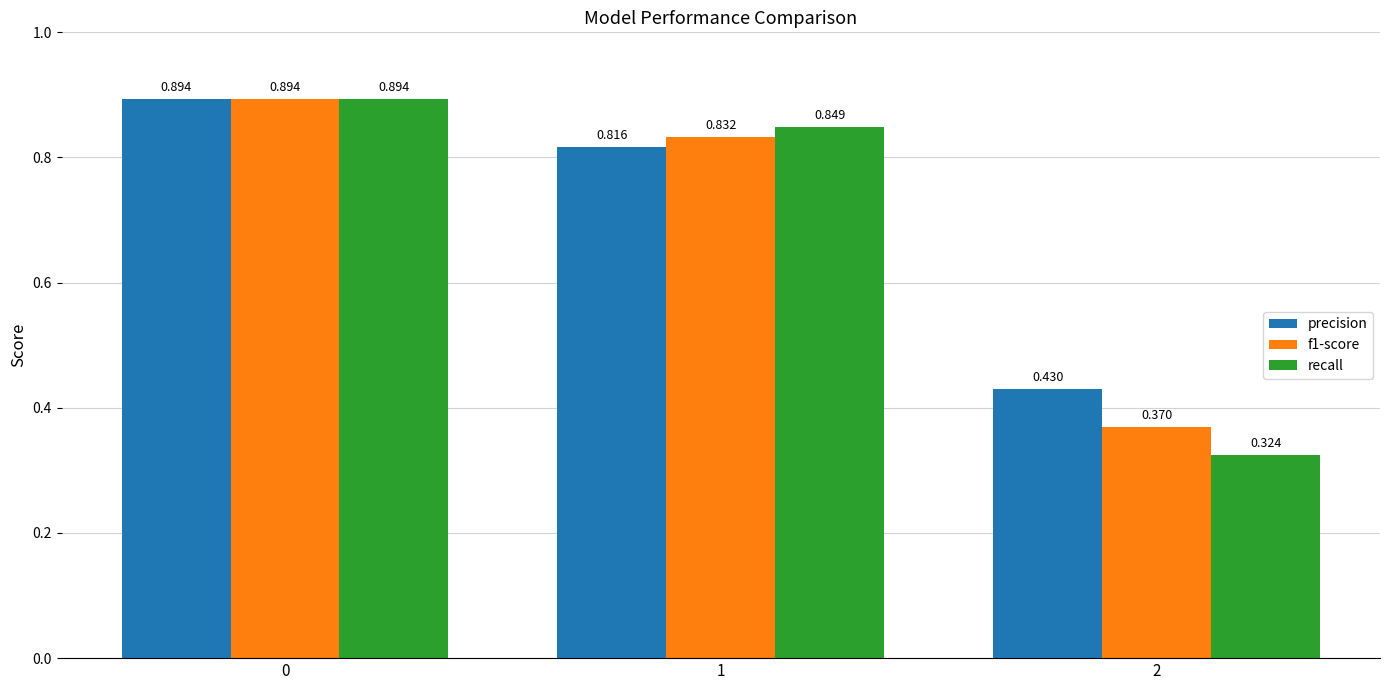

Which series has the largest range (max minus min)?

recall